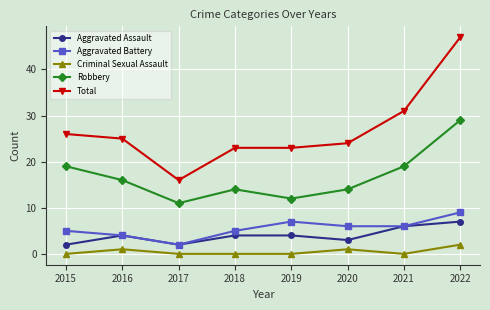

What is the minimum value for Total?

16